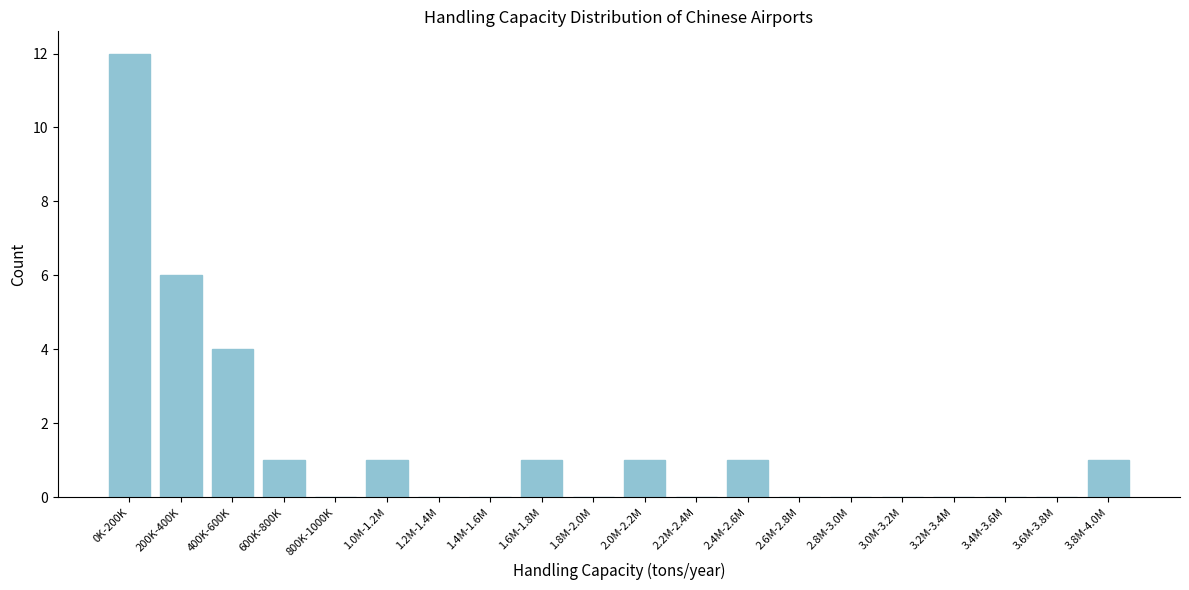

Reading left to right, extract all data points from this chart.

0K-200K=12	200K-400K=6	400K-600K=4	600K-800K=1	800K-1000K=0	1.0M-1.2M=1	1.2M-1.4M=0	1.4M-1.6M=0	1.6M-1.8M=1	1.8M-2.0M=0	2.0M-2.2M=1	2.2M-2.4M=0	2.4M-2.6M=1	2.6M-2.8M=0	2.8M-3.0M=0	3.0M-3.2M=0	3.2M-3.4M=0	3.4M-3.6M=0	3.6M-3.8M=0	3.8M-4.0M=1